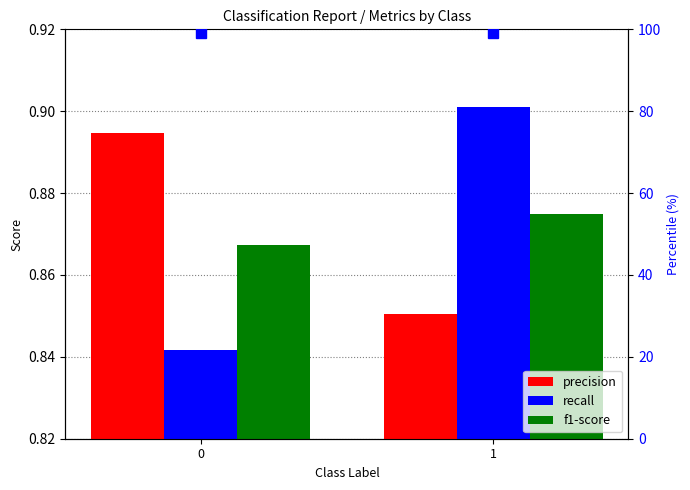

What is the difference between the recall values at 0 and 1?

0.1